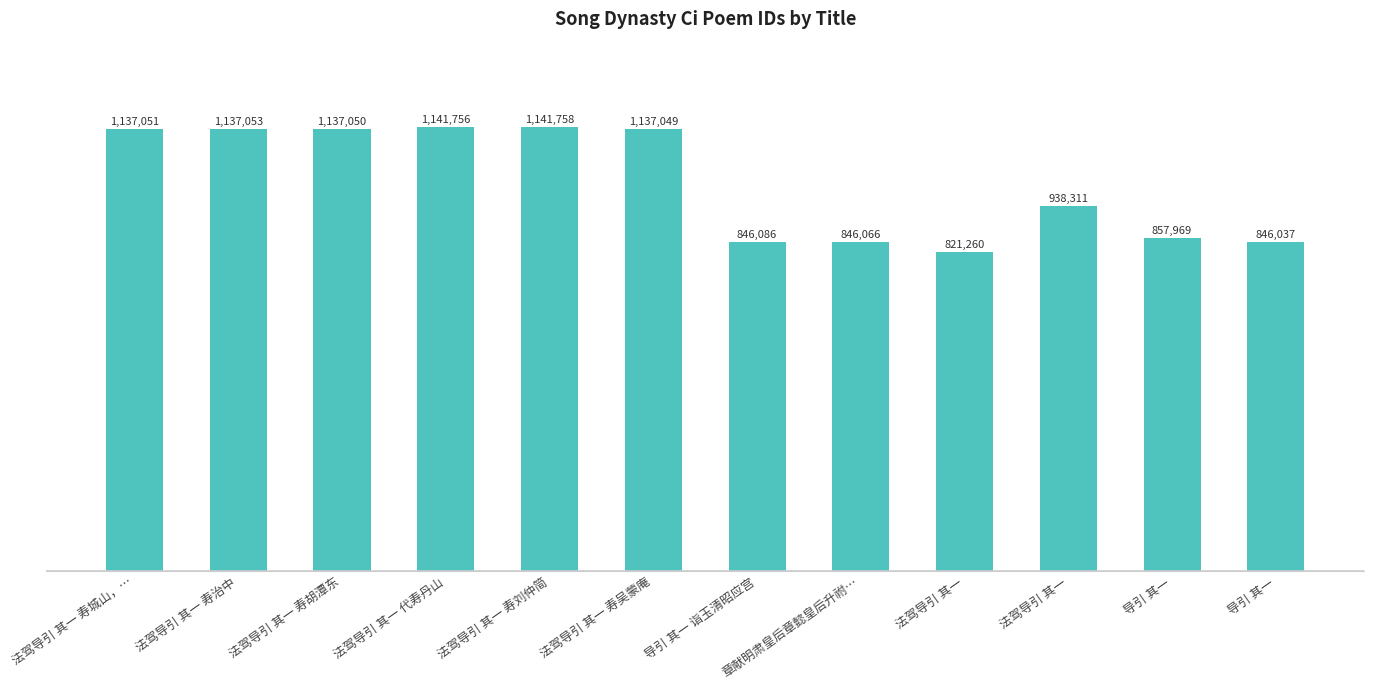

Are the bars grouped side by side (vs. stacked)?

No